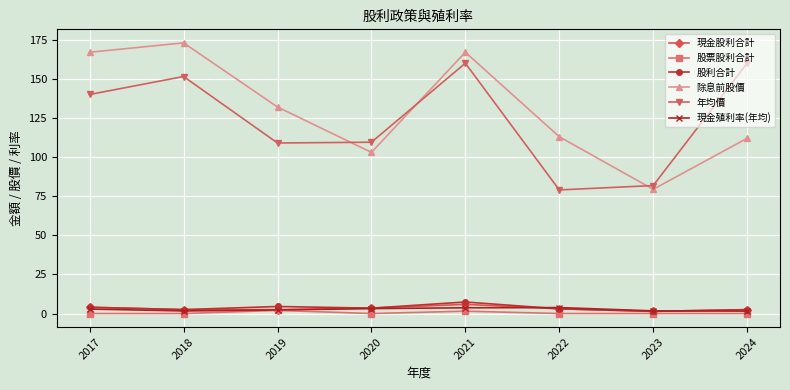

Does the chart display data point markers on the line(s)?

Yes